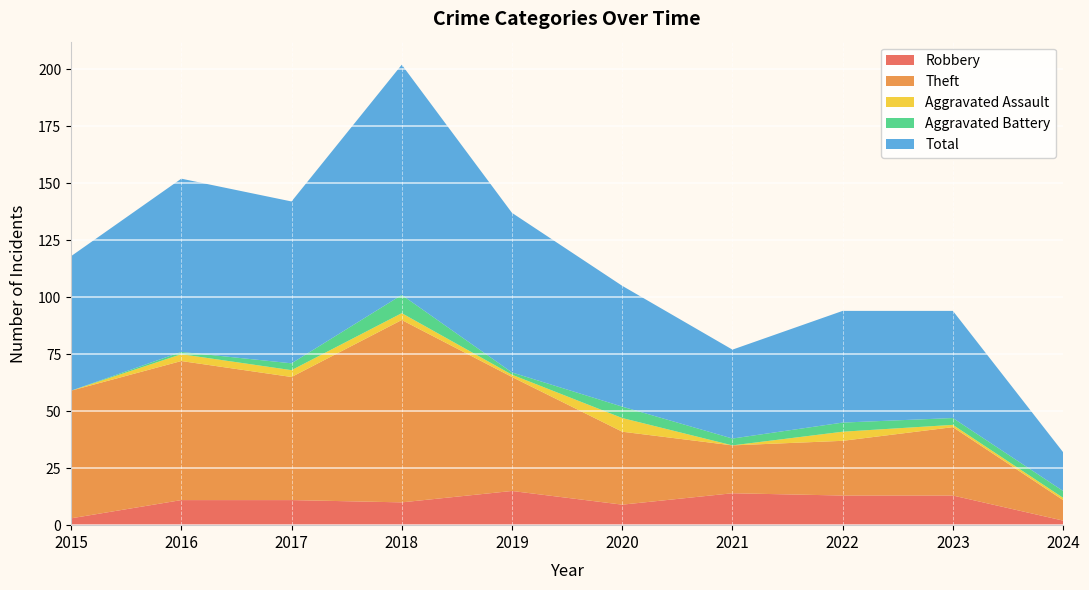

Reading left to right, list all the values displayed in this chart.

Robbery: 2015=3	2016=11	2017=11	2018=10	2019=15	2020=9	2021=14	2022=13	2023=13	2024=2
Theft: 2015=56	2016=61	2017=54	2018=80	2019=50	2020=32	2021=21	2022=24	2023=30	2024=9
Aggravated Assault: 2015=0	2016=3	2017=3	2018=3	2019=1	2020=6	2021=0	2022=4	2023=1	2024=1
Aggravated Battery: 2015=0	2016=1	2017=3	2018=8	2019=1	2020=5	2021=3	2022=4	2023=3	2024=3
Total: 2015=59	2016=76	2017=71	2018=101	2019=70	2020=53	2021=39	2022=49	2023=47	2024=17